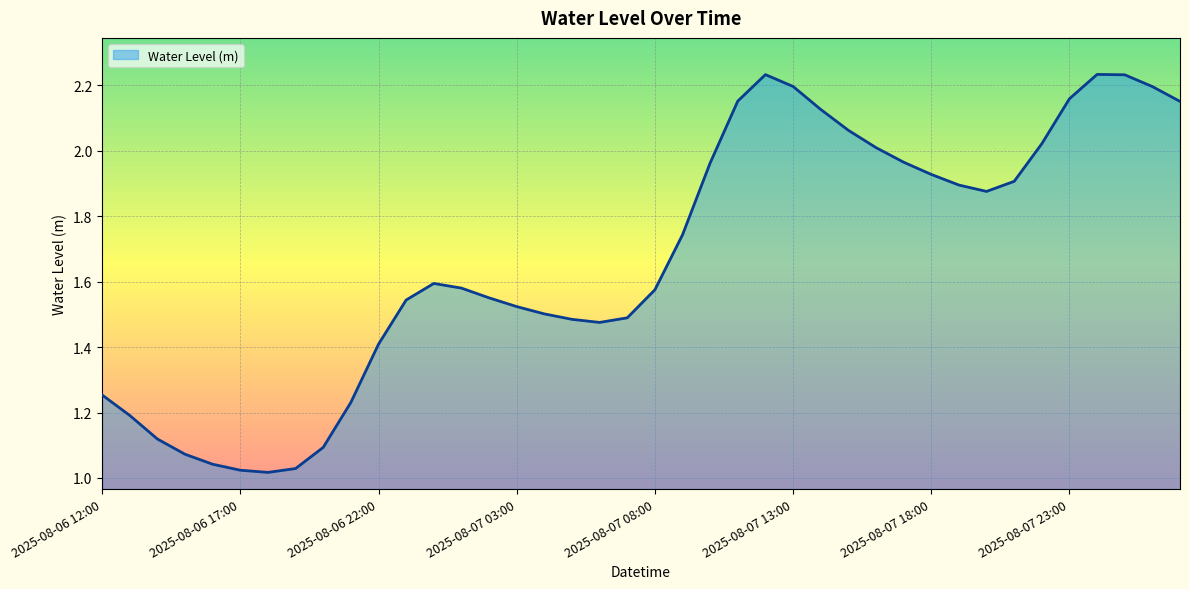

True or false: the data has more than 1 interior local peaks.

True